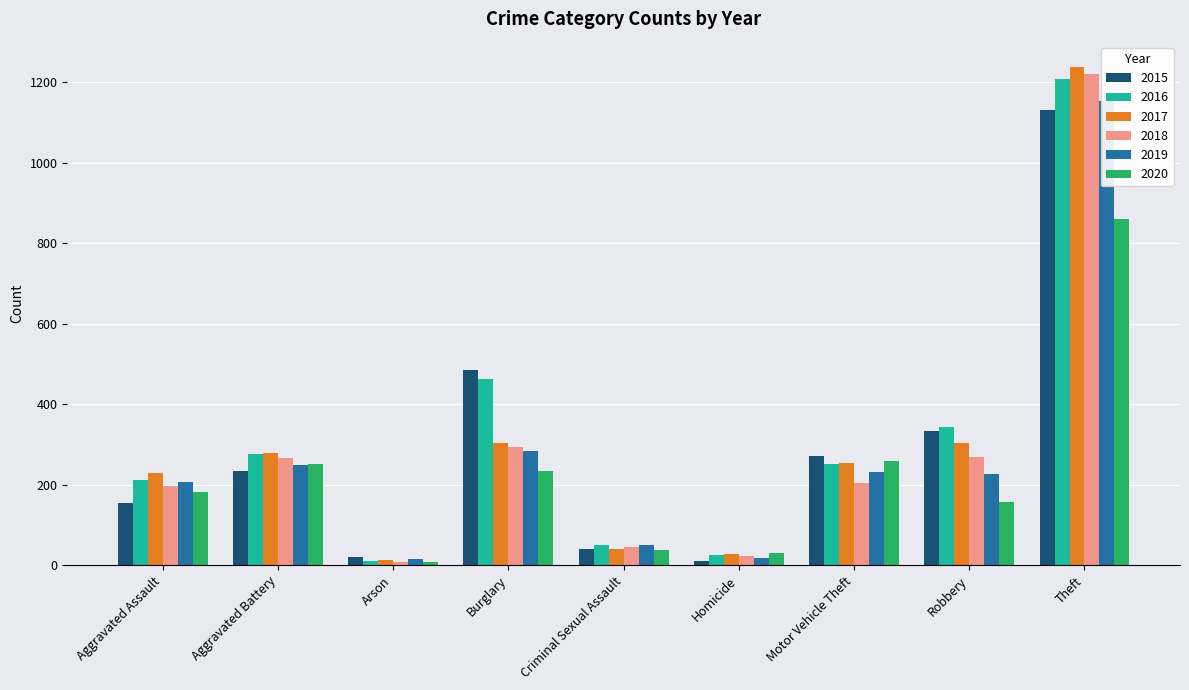

Reading left to right, list all the values displayed in this chart.

2015: 155	234	20	484	41	11	272	334	1130
2016: 212	276	11	463	49	25	252	344	1209
2017: 229	278	12	303	39	27	255	304	1239
2018: 197	267	7	294	45	23	204	269	1220
2019: 207	249	15	284	51	18	232	226	1154
2020: 181	252	9	233	38	31	258	158	861